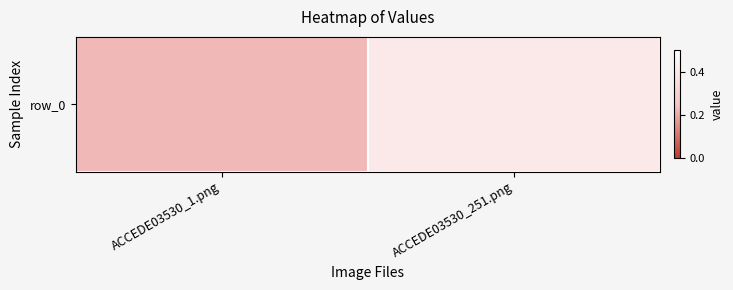

What is the sum of the values at ACCEDE03530_1.png and ACCEDE03530_251.png?

0.6